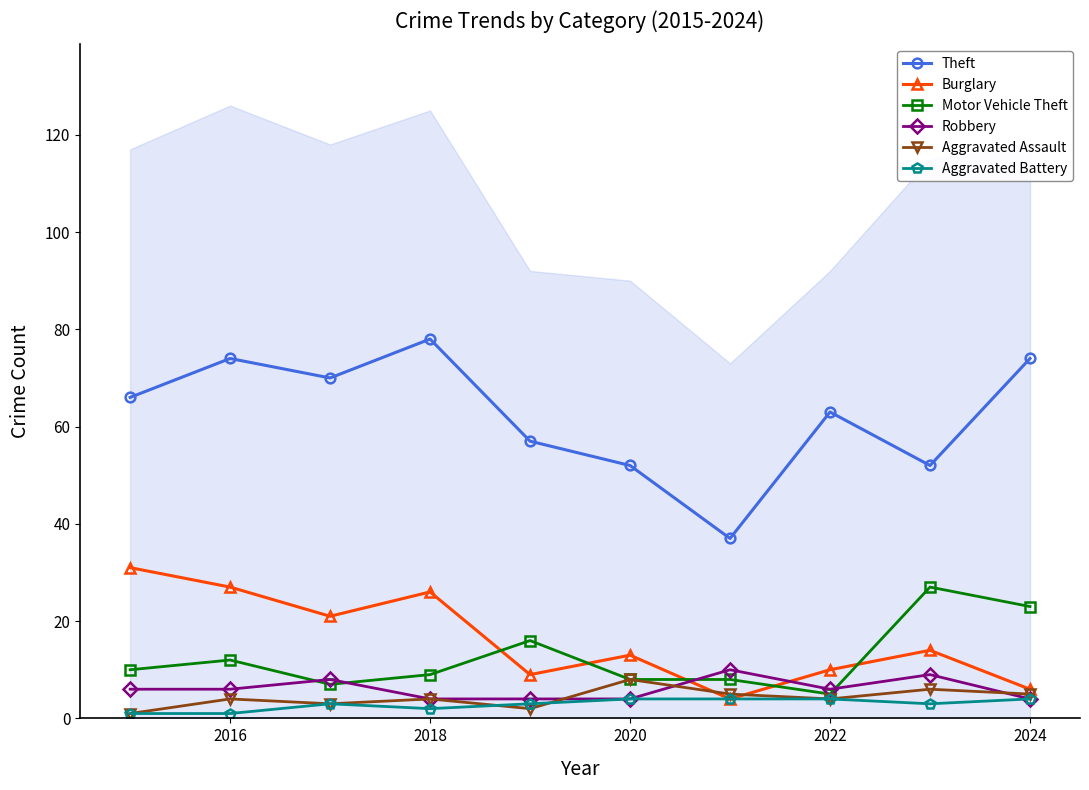

Read the Aggravated Battery value at 2022.

4